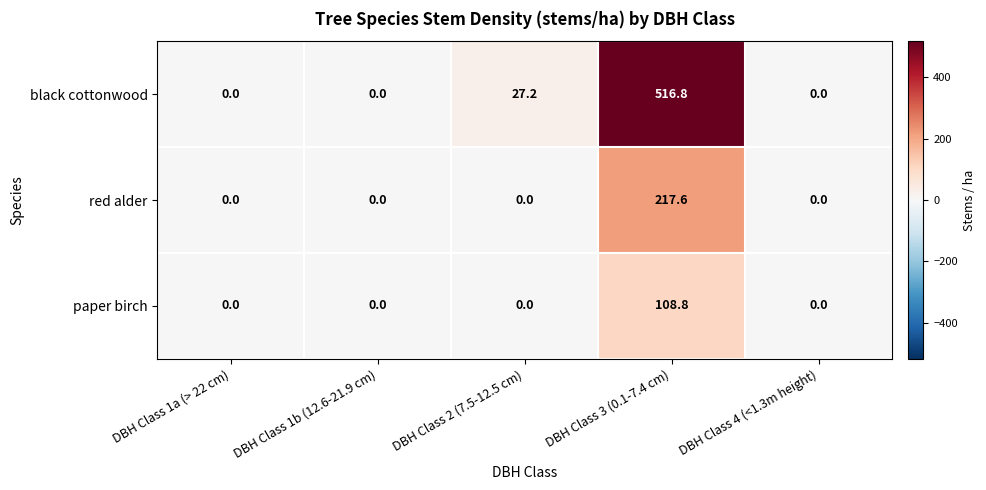

At which label does black cottonwood reach its peak?

DBH Class 3 (0.1-7.4 cm)